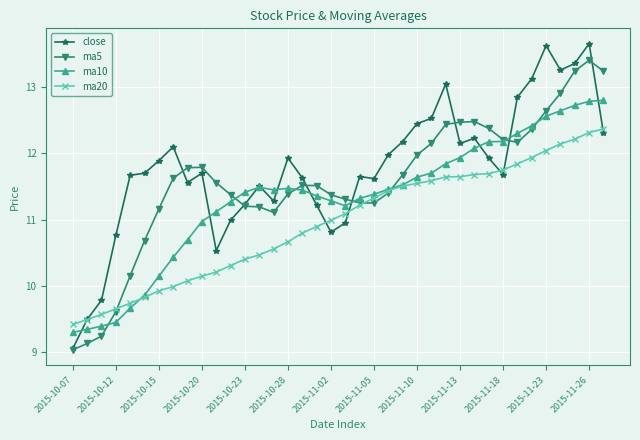

What is the value of the close point at the 11th from the left?

10.5